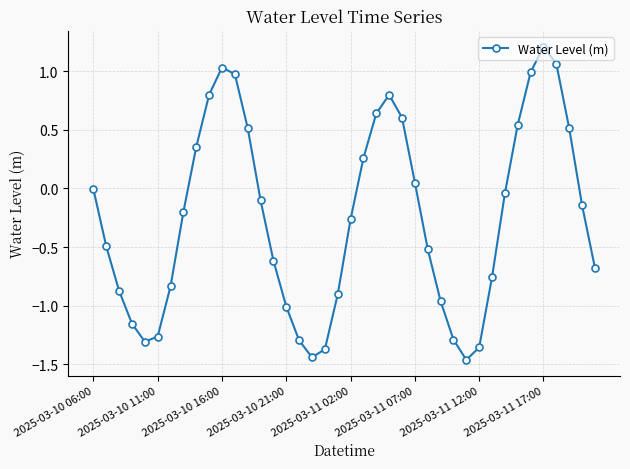

What is the maximum value shown in the chart?

1.2